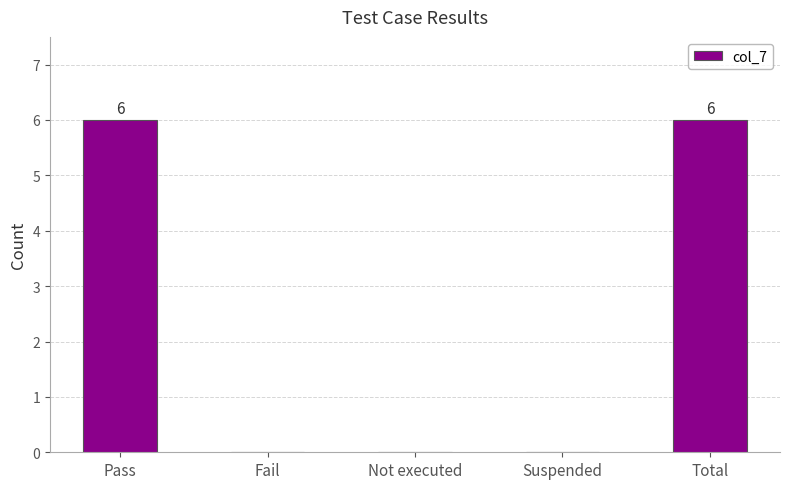

What is the maximum value shown in the chart?

6